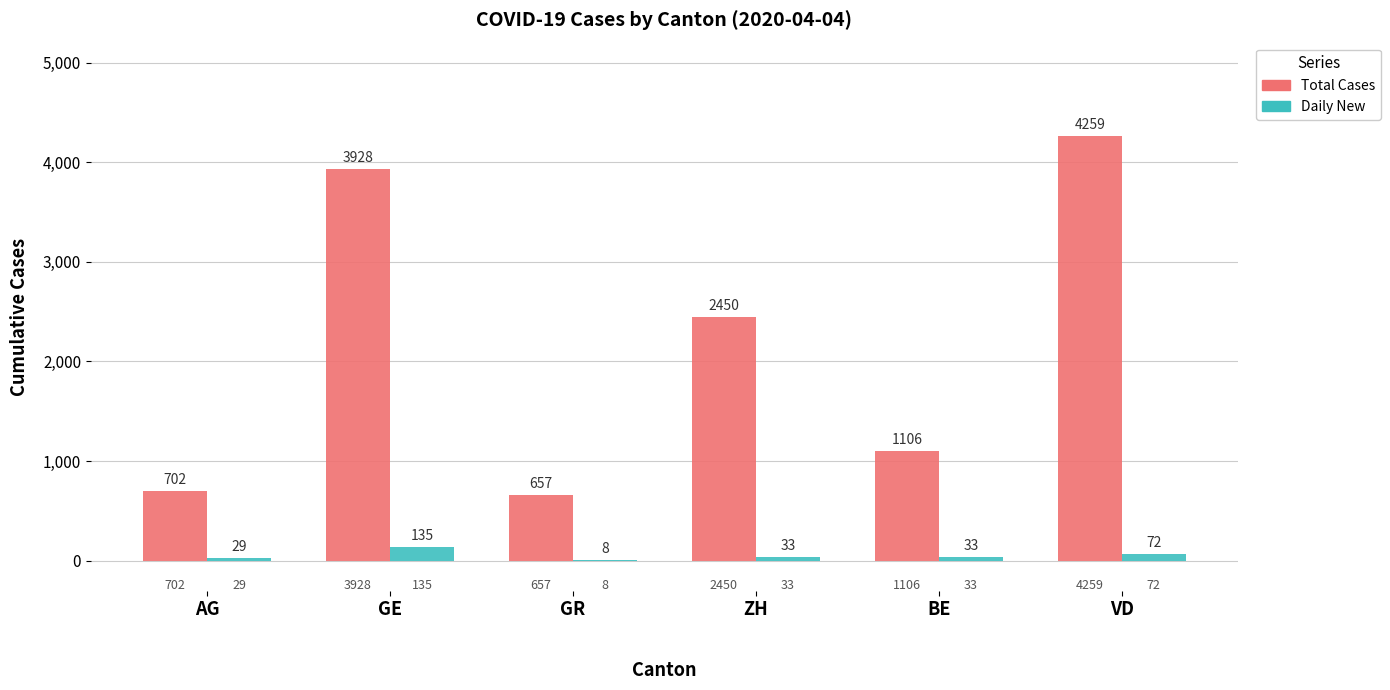

What is the maximum value shown in the chart?

4259